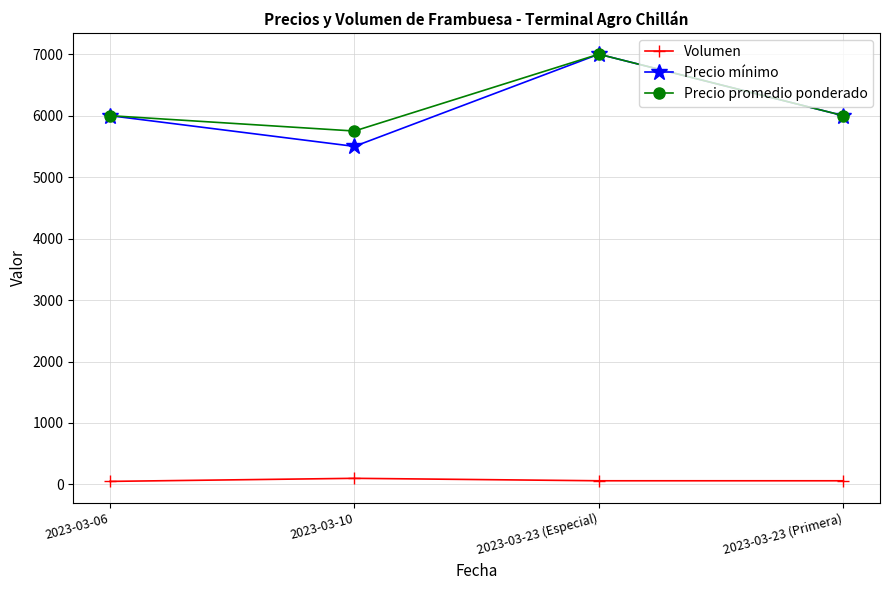

Which category has the lowest value in the Precio promedio ponderado series?

2023-03-10